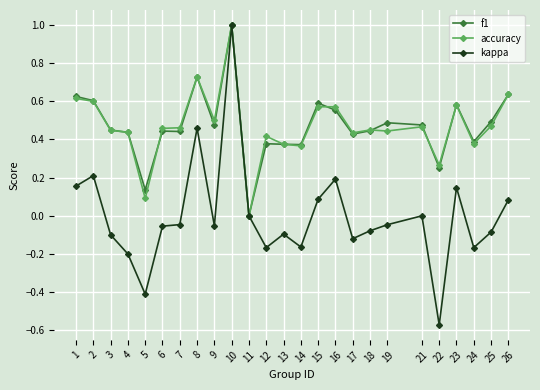

What is the difference between the second highest and minimum values in the kappa series?

1.0